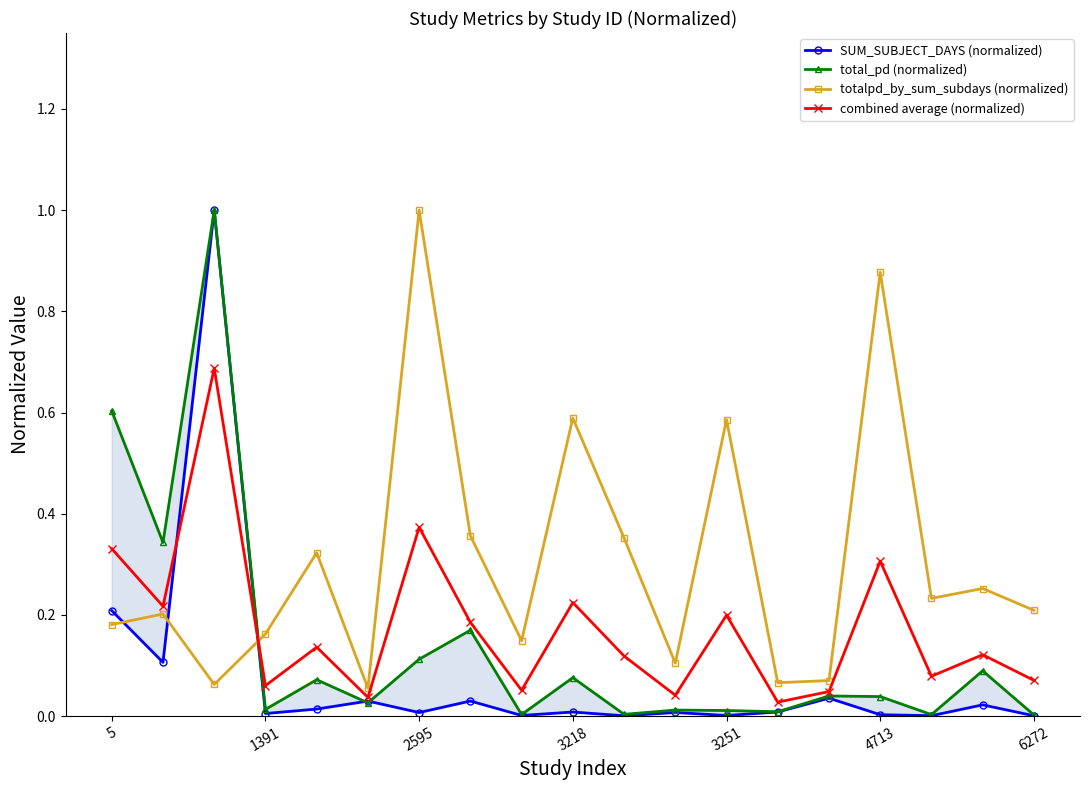

Reading left to right, transcribe all the data shown in this chart.

SUM_SUBJECT_DAYS (normalized): 0.2	0.1	1.0	0.0	0.0	0.0	0.0	0.0	0.0	0.0	0.0	0.0	0.0	0.0	0.0	0.0	0.0	0.0	0.0
total_pd (normalized): 0.6	0.3	1.0	0.0	0.1	0.0	0.1	0.2	0.0	0.1	0.0	0.0	0.0	0.0	0.0	0.0	0.0	0.1	0.0
totalpd_by_sum_subdays (normalized): 0.2	0.2	0.1	0.2	0.3	0.1	1.0	0.4	0.1	0.6	0.4	0.1	0.6	0.1	0.1	0.9	0.2	0.3	0.2
combined average (normalized): 0.3	0.2	0.7	0.1	0.1	0.0	0.4	0.2	0.1	0.2	0.1	0.0	0.2	0.0	0.0	0.3	0.1	0.1	0.1